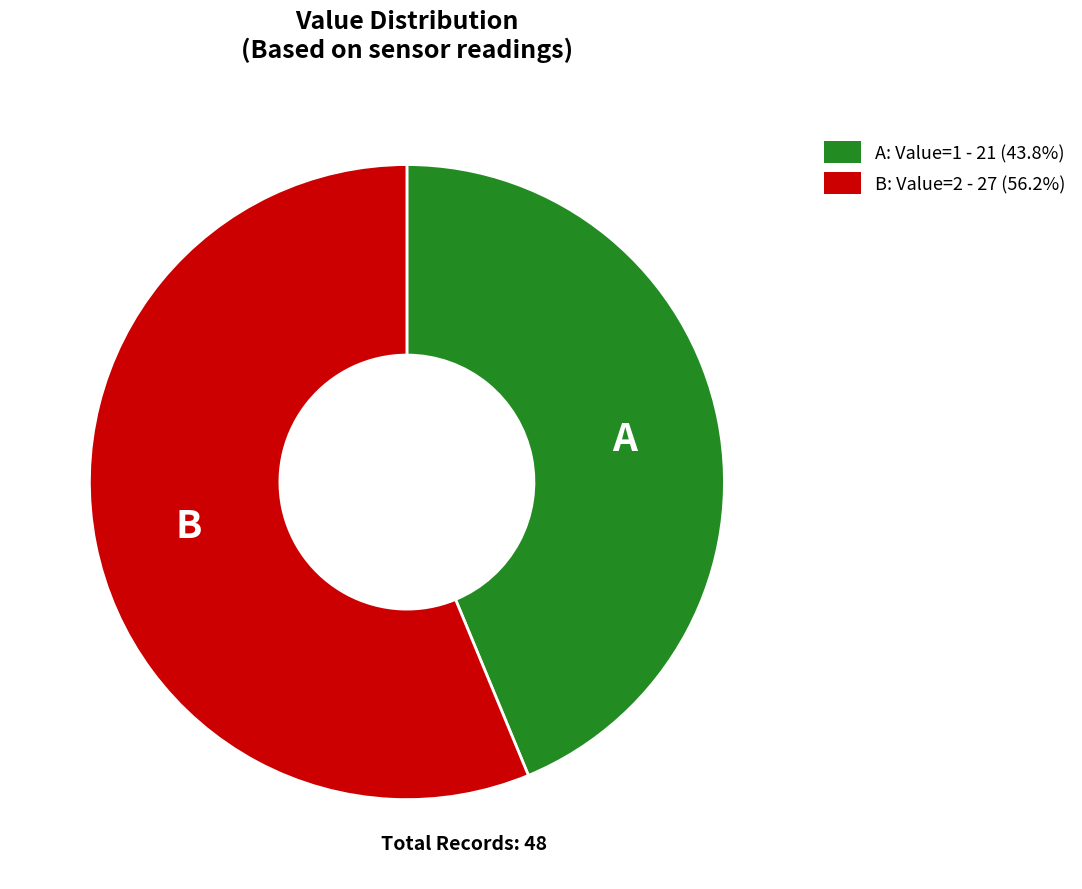

Is there a majority slice in this chart?

Yes